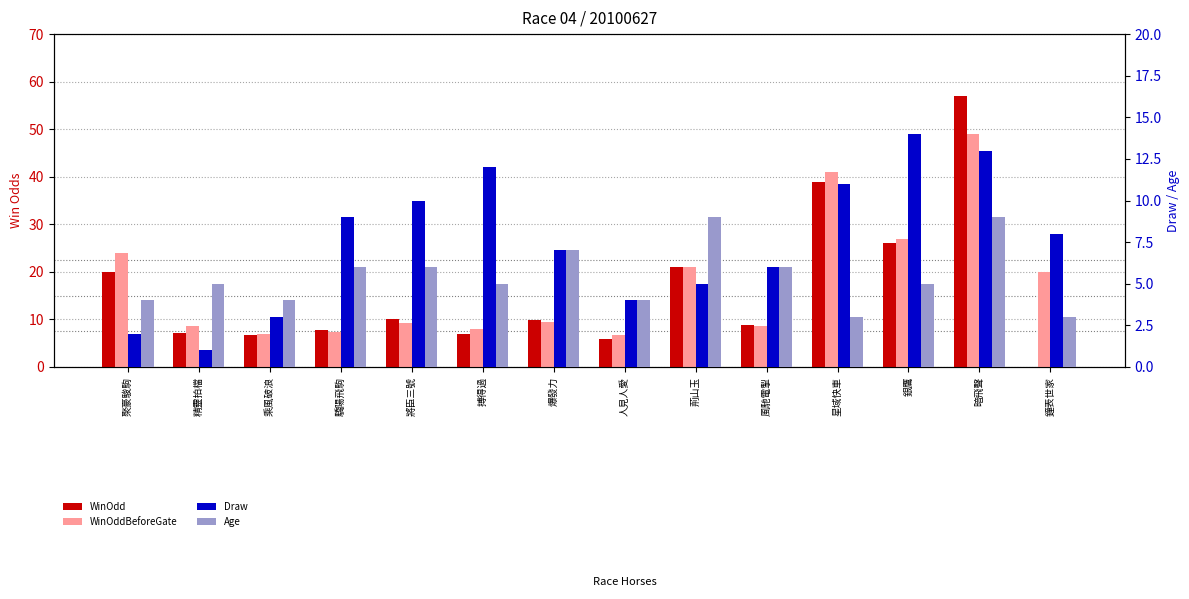

What are all the series names shown in the legend?

WinOdd, WinOddBeforeGate, Draw, Age